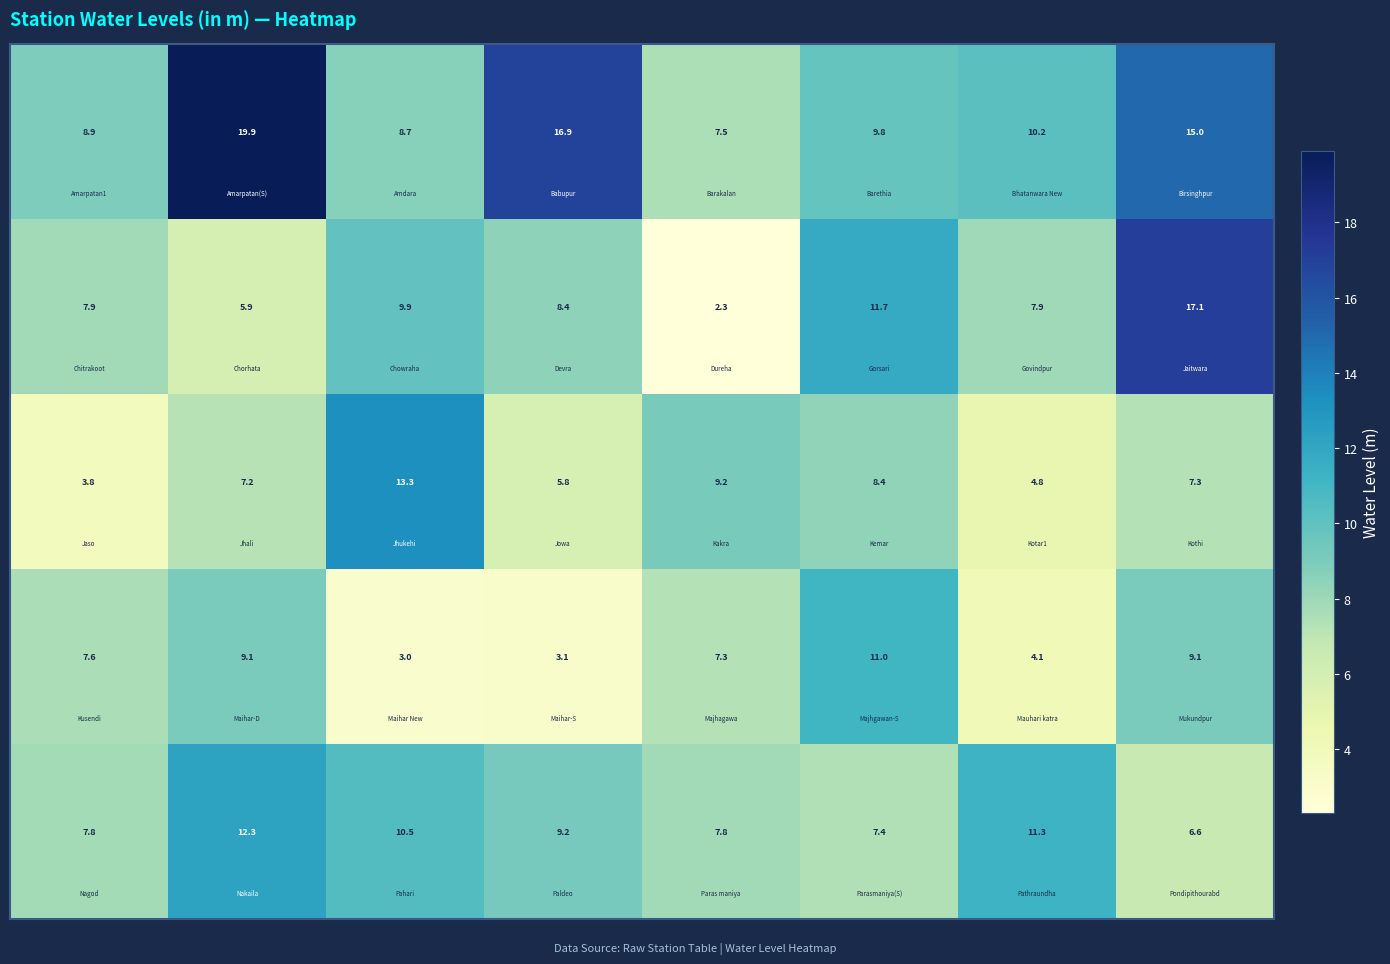

What is the greatest value displayed?

19.9